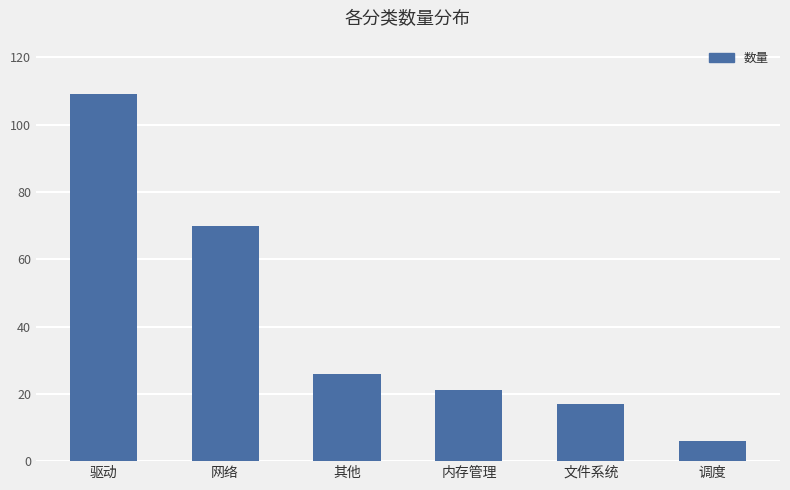

Reading left to right, extract all data points from this chart.

驱动=109	网络=70	其他=26	内存管理=21	文件系统=17	调度=6